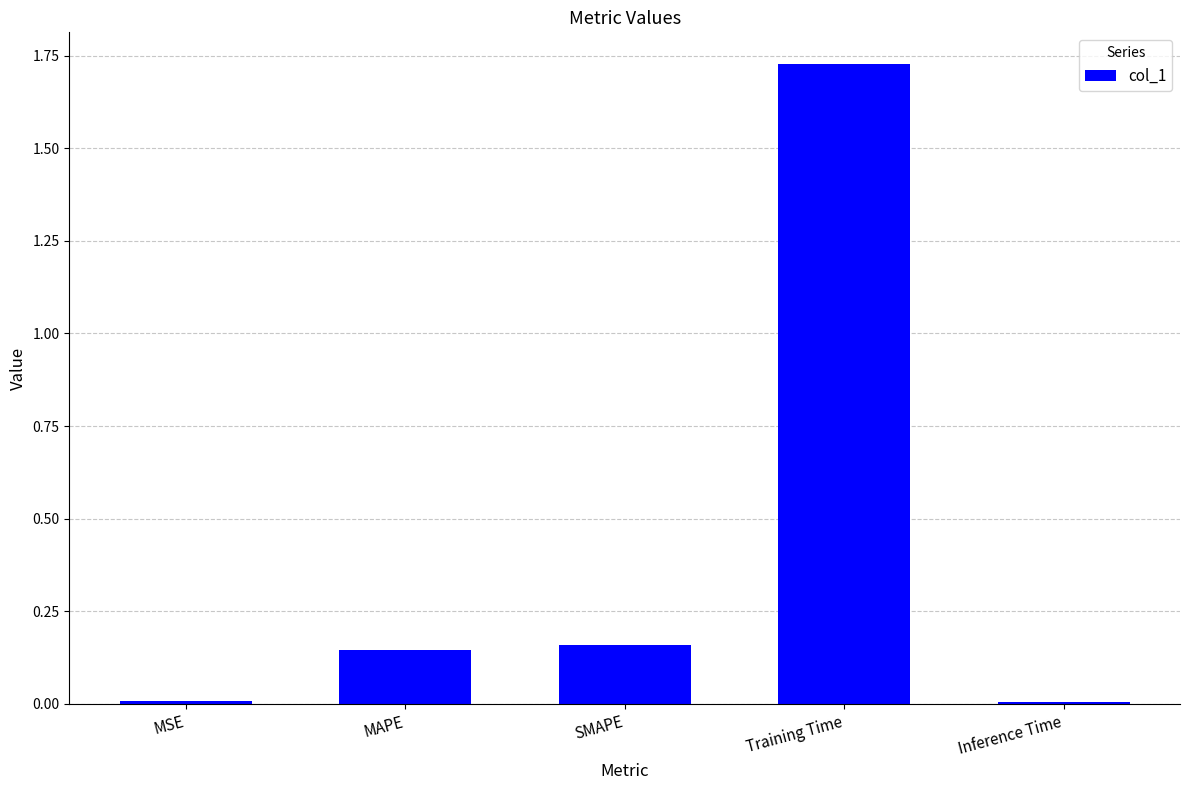

What is the change in value from Training Time to Inference Time?

-1.7